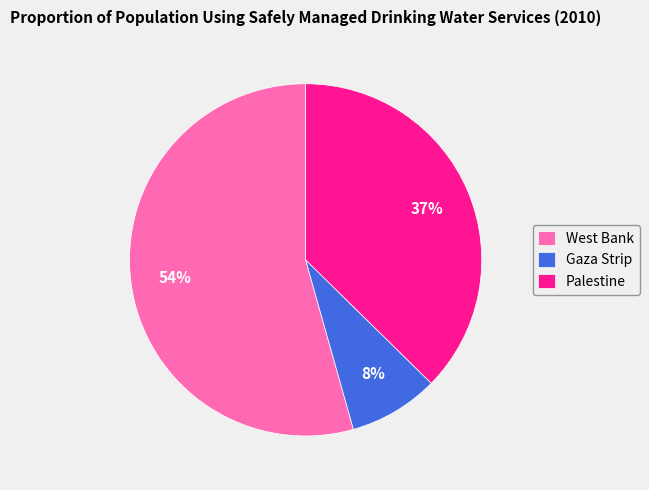

True or false: Gaza Strip accounts for 15% of the total.

False